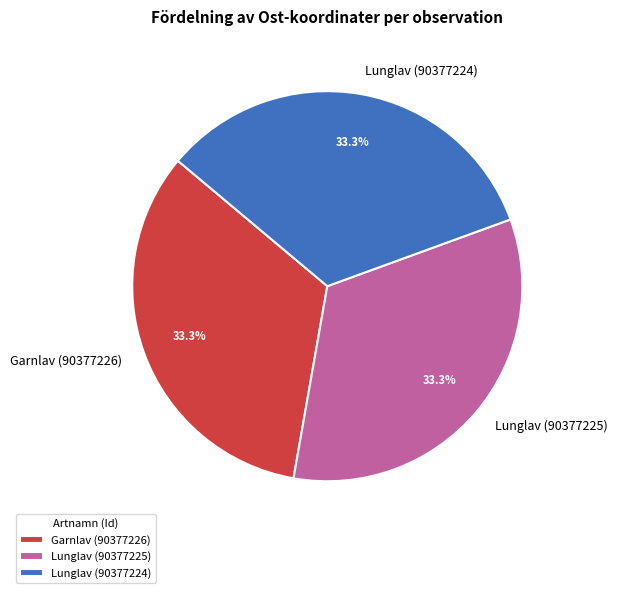

What is the ratio of the value at Garnlav (90377226) to the value at Lunglav (90377225)?

1.0